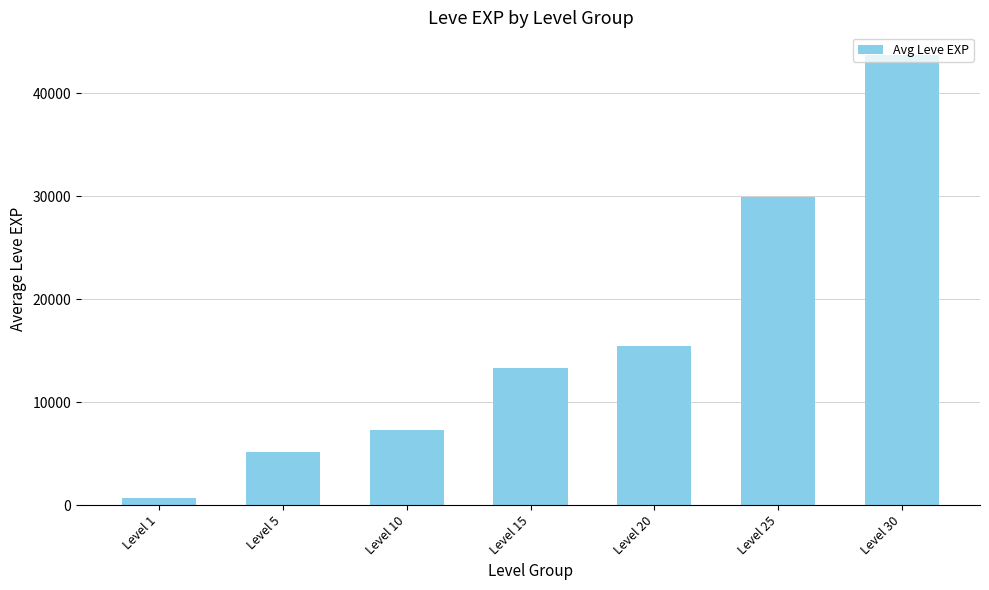

Reading left to right, extract all data points from this chart.

Level 1=702	Level 5=5202	Level 10=7272	Level 15=13350	Level 20=15470	Level 25=29946	Level 30=43743